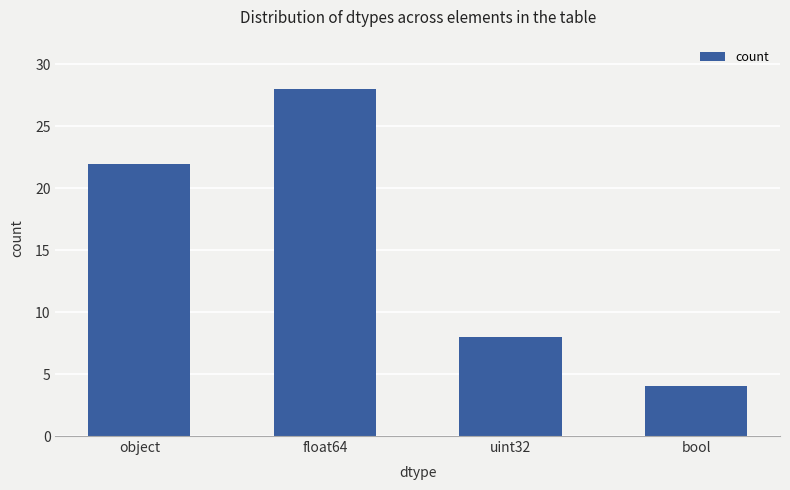

How many series are shown in this chart?

1